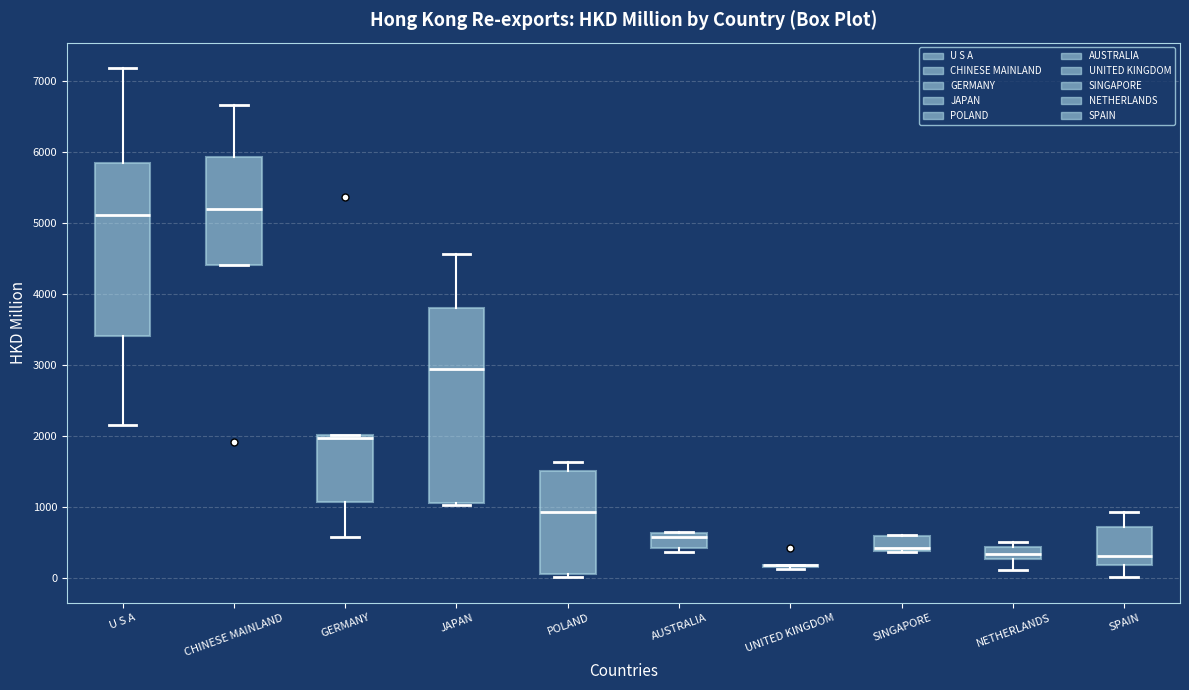

Reading left to right, read every box against the y-axis: the position of its median line, the range the box covers, and the ends of its whiskers. The values are not printed on the chart, so give them approximately, as read against the axis.

U S A: median 5100, box 3400 to 5800, whiskers 2200 to 7200
CHINESE MAINLAND: median 5200, box 4400 to 5900, whiskers 4400 to 6700
GERMANY: median 2000 (just below the box's upper edge), box 1100 to 2000, whiskers 600 to 2000
JAPAN: median 2900, box 1100 to 3800, whiskers 1000 to 4600
POLAND: median 900, box 100 to 1500, whiskers 0 to 1600
AUSTRALIA: median 600 (just below the box's upper edge), box 400 to 600, whiskers 400 (just below the box's lower edge) to 600
UNITED KINGDOM: box collapsed to a line at 200, whiskers 100 to 200
SINGAPORE: median 400 (just above the box's lower edge), box 400 to 600, whiskers 400 to 600
NETHERLANDS: median 300 (inside the box), box 300 to 400, whiskers 100 to 500
SPAIN: median 300, box 200 to 700, whiskers 0 to 900